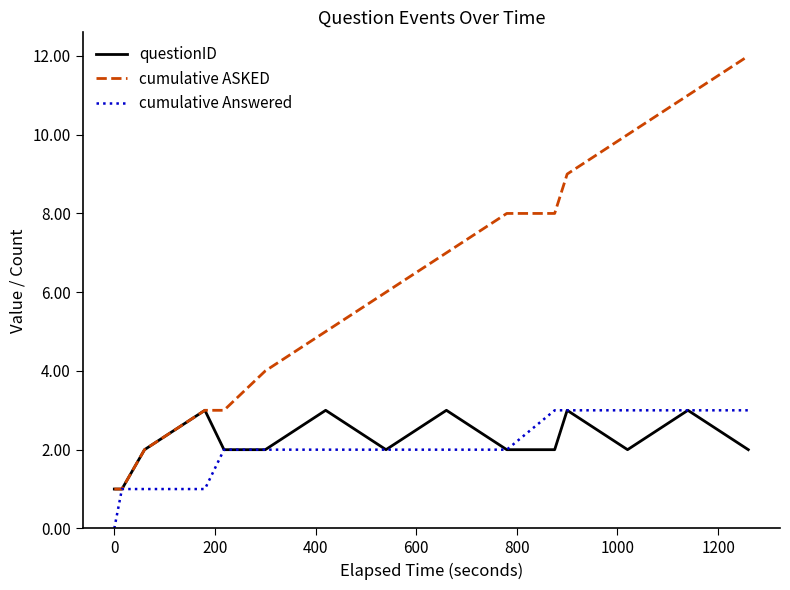

What is the maximum value shown in the chart?

12